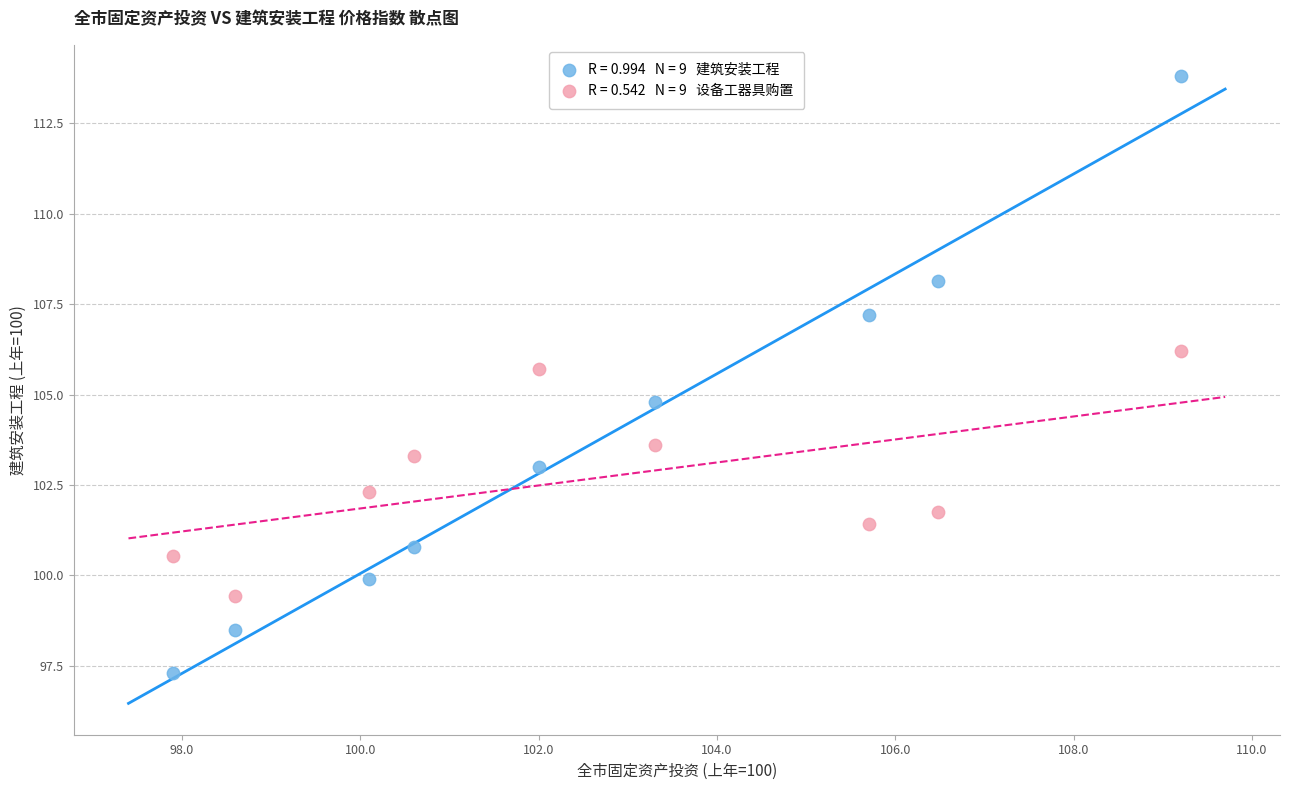

Across all data points, what is the range of Y values (max minus min)?

16.5